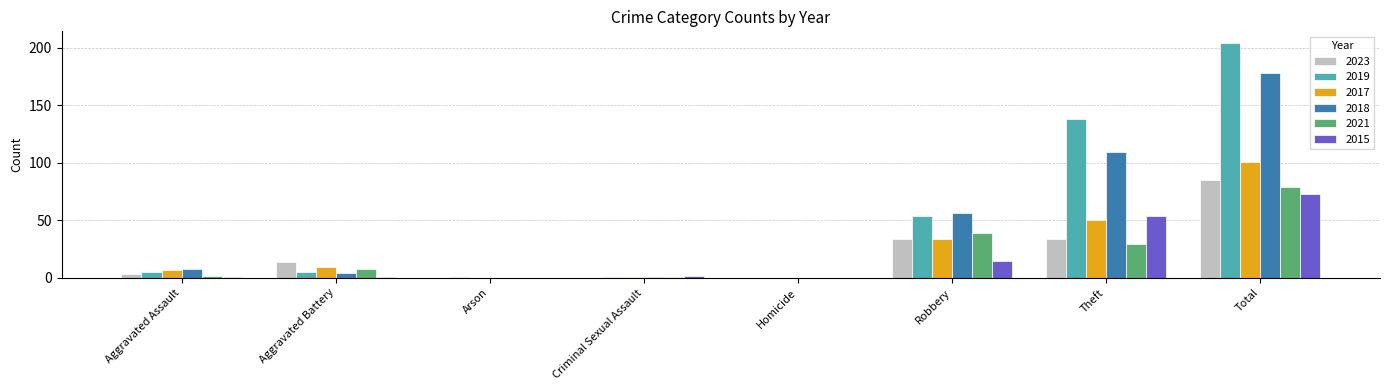

Which series changed the most between Robbery and Theft?

2019